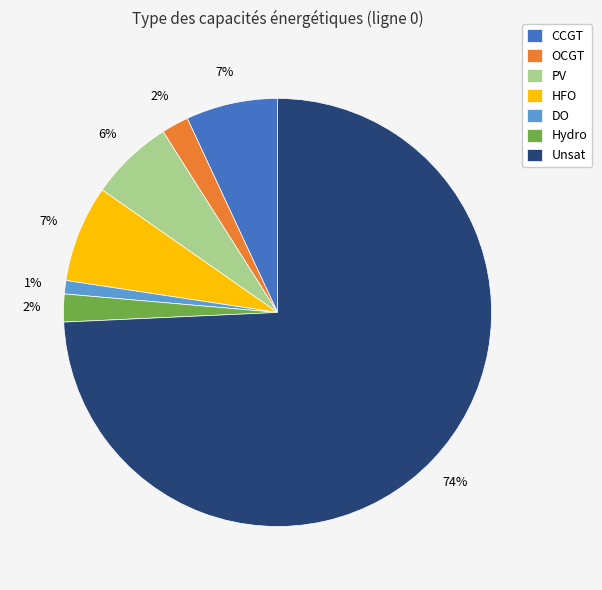

To the nearest percent, what portion does OCGT represent?

2%